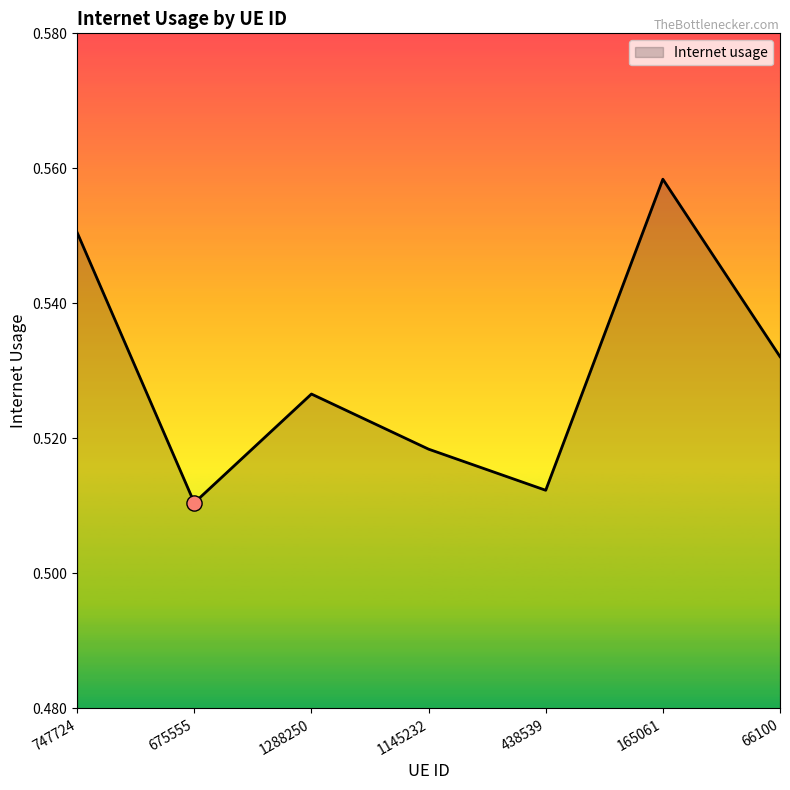

Which has a higher value, 438539 or 675555?

438539